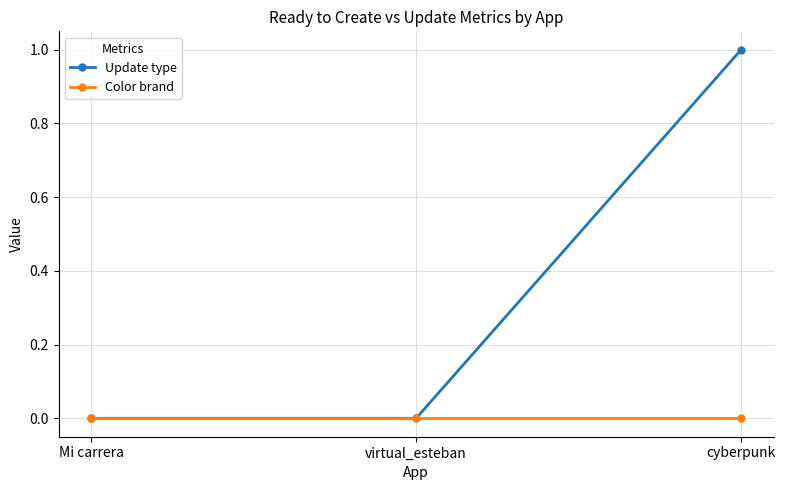

At which category does the chart reach its peak across all series?

cyberpunk